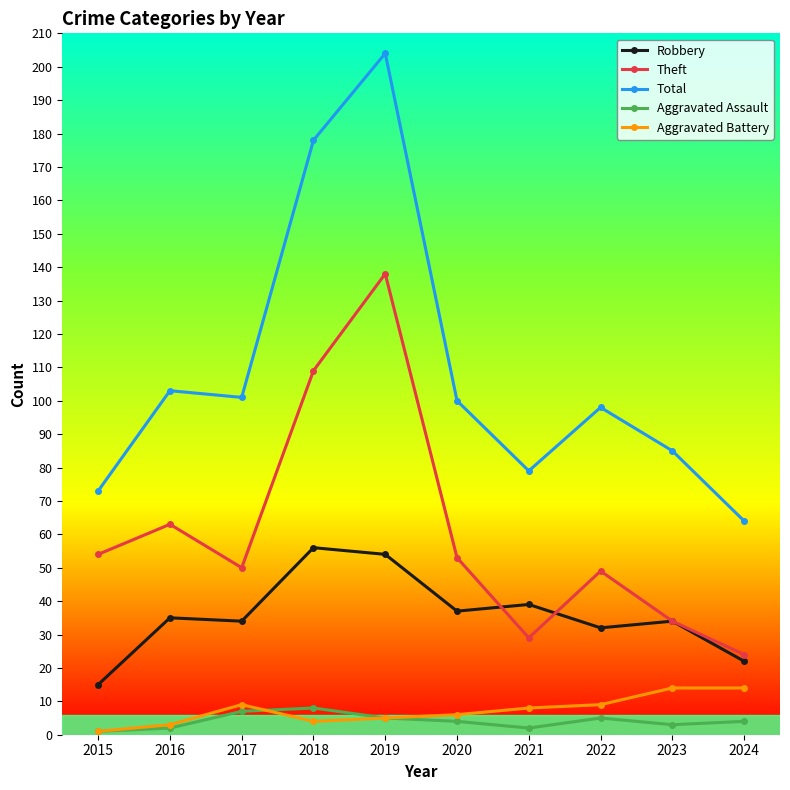

What is the greatest value displayed?

204